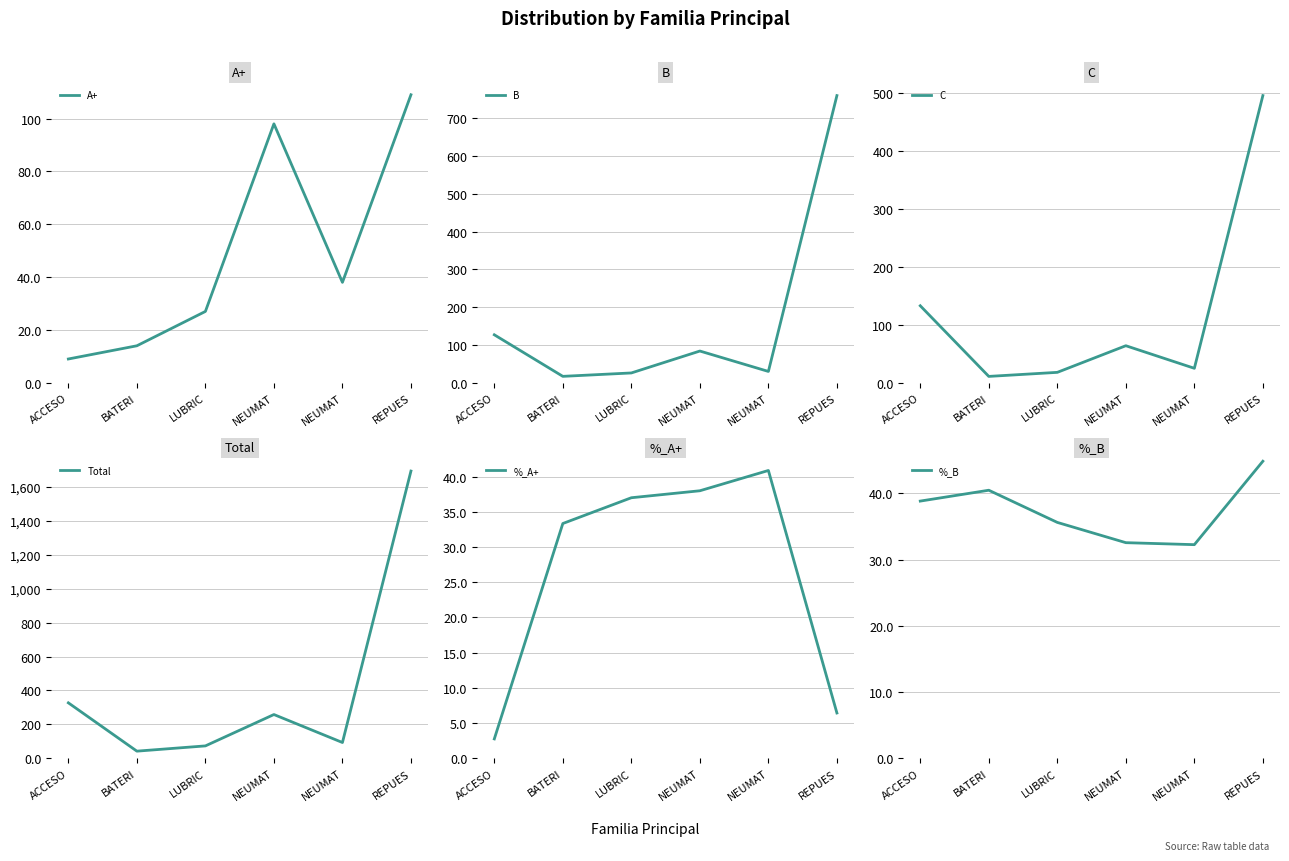

What are all the series names shown in the legend?

A+, B, C, Total, %_A+, %_B